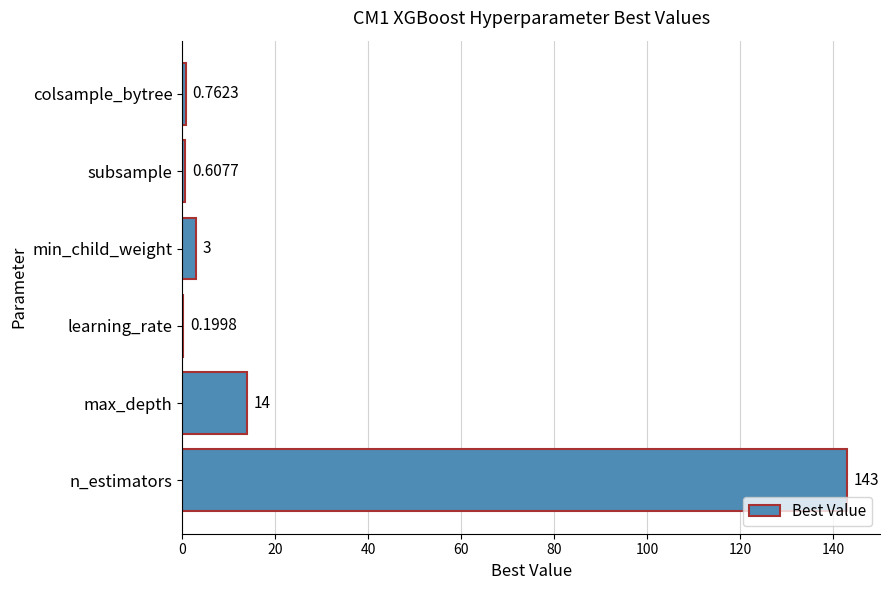

Between subsample and max_depth, which is larger?

max_depth